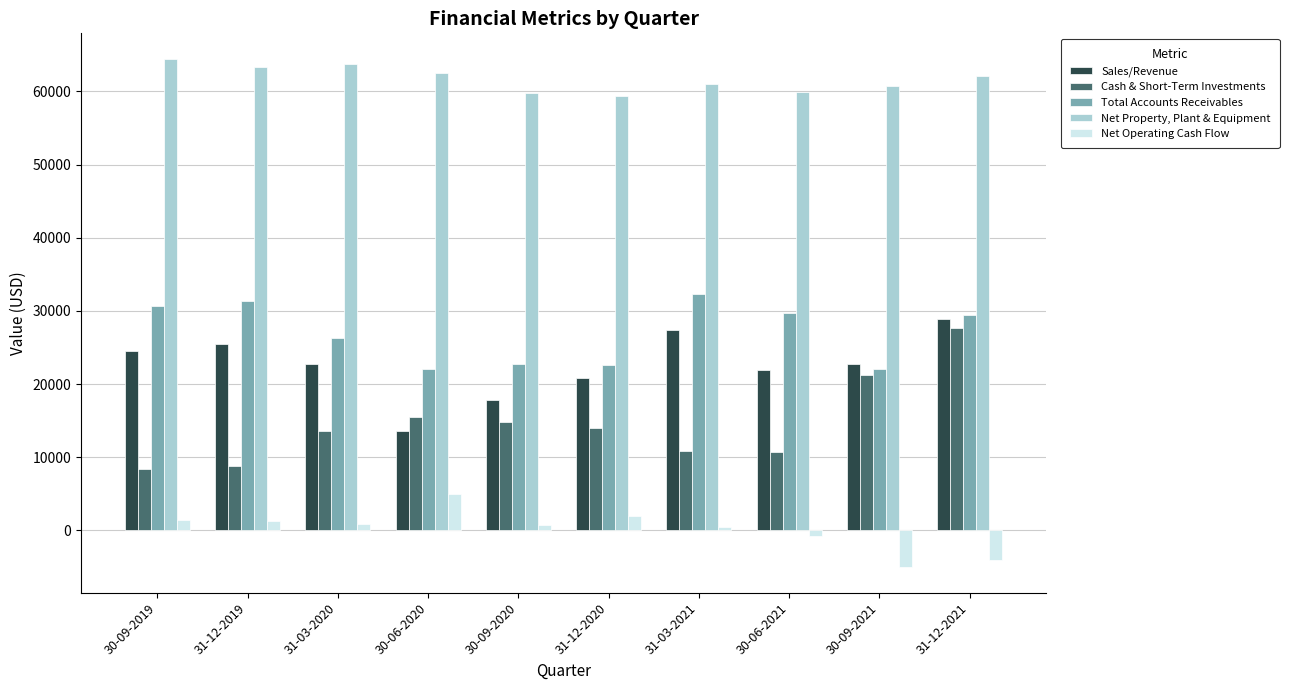

True or false: Sales/Revenue has a value of 27378.2 at 31-03-2021.

True